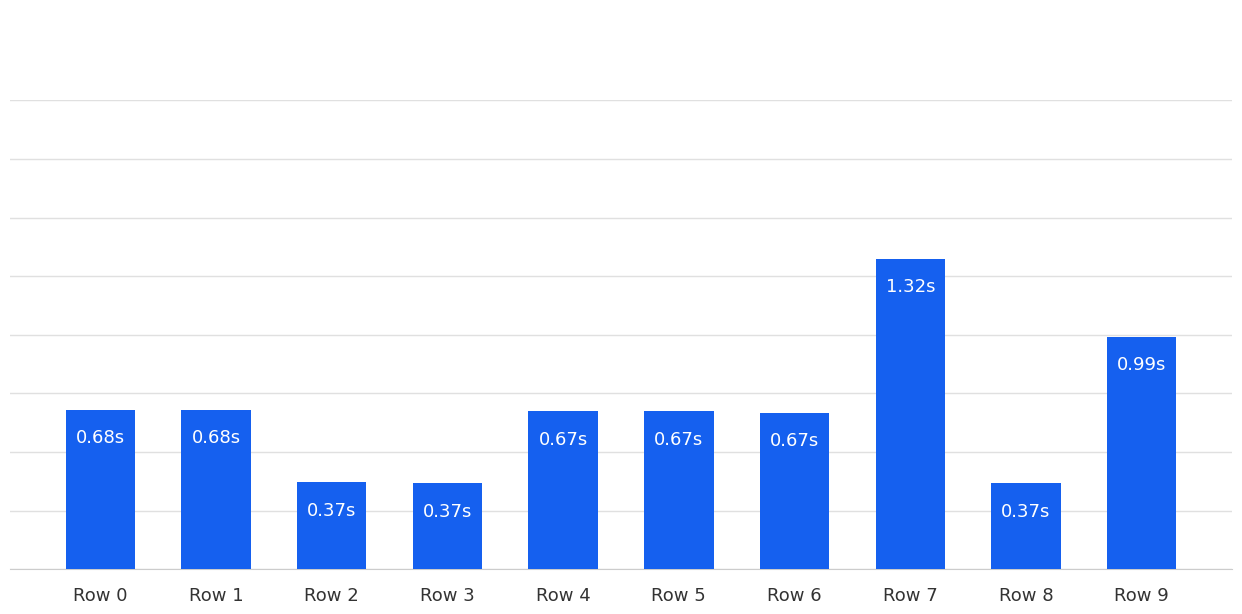

List the labels in order of value, largest first.

Row 7, Row 9, Row 1, Row 0, Row 5, Row 4, Row 6, Row 2, Row 8, Row 3